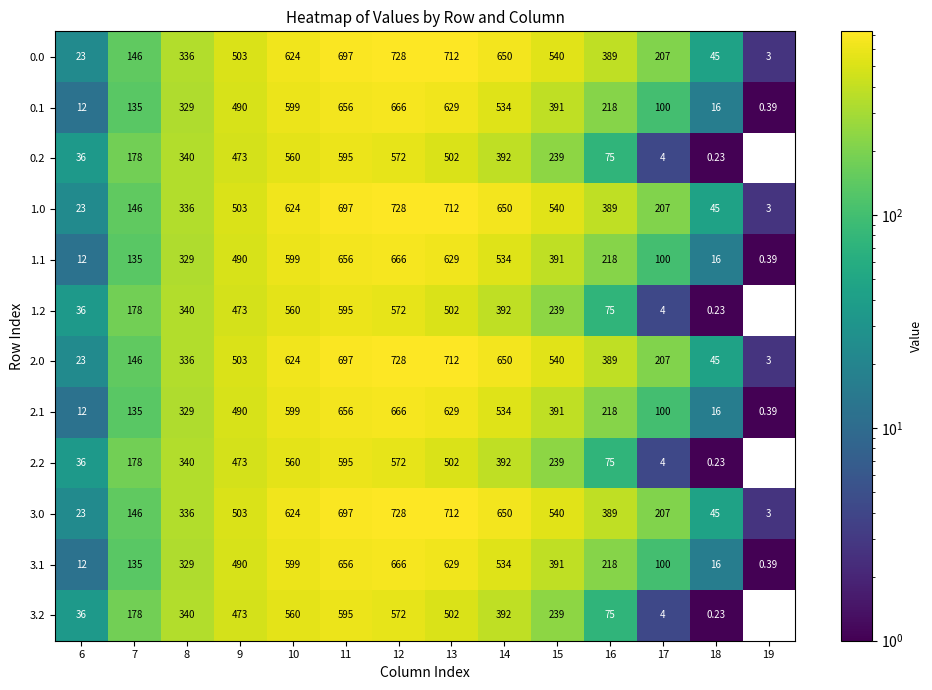

How many distinct data groups are displayed?

12